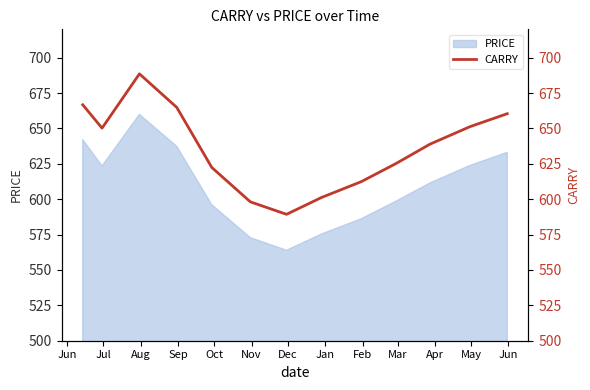

What is the difference between the maximum and second lowest values?

90.4